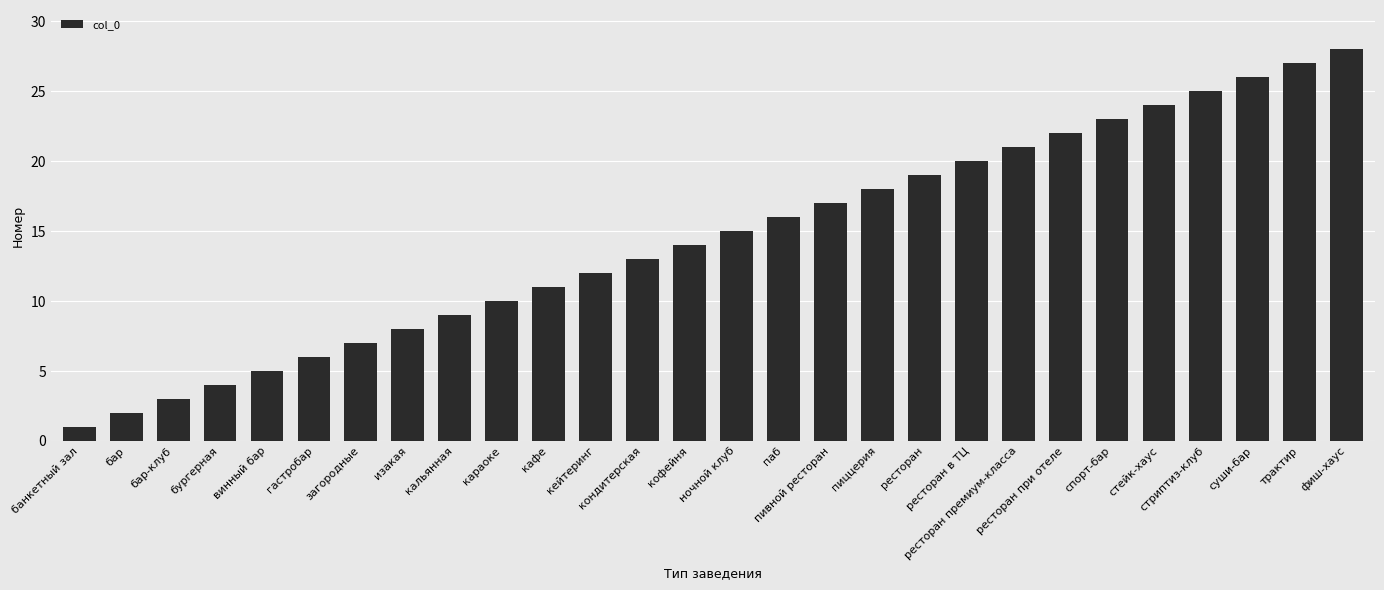

The chart shows a value of 20 at ресторан в ТЦ. True or false?

True